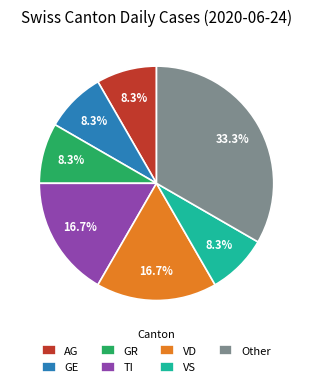

What is the ratio of the value at VD to the value at AG?

2.0